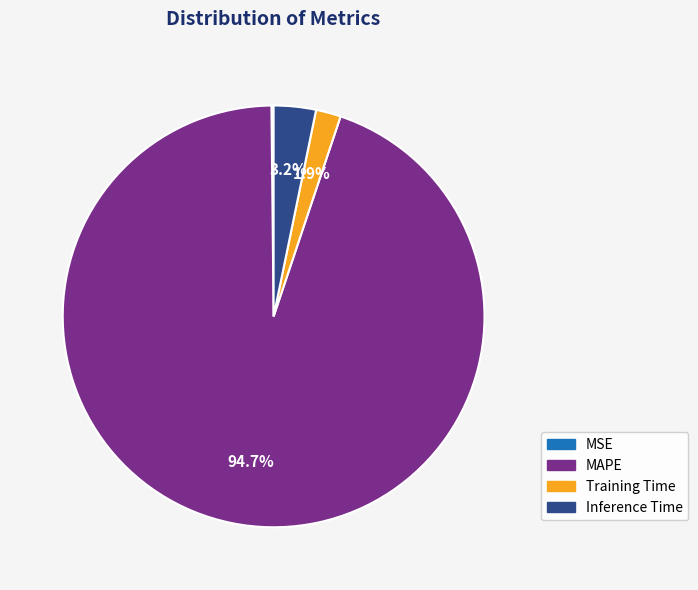

To the nearest percent, what is the average slice percentage?

25%